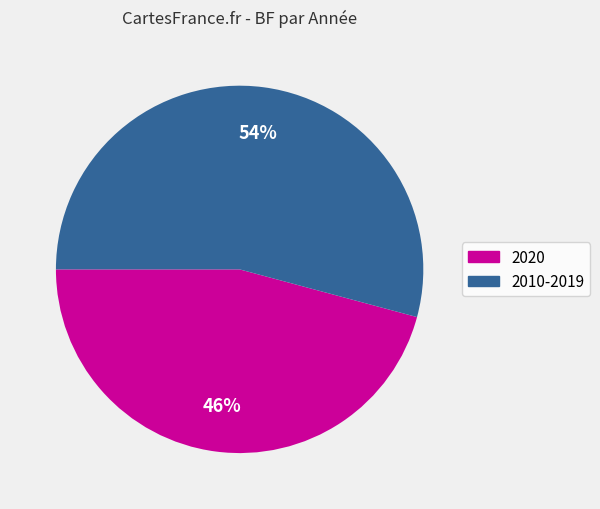

To the nearest percent, what is the average slice percentage?

50%